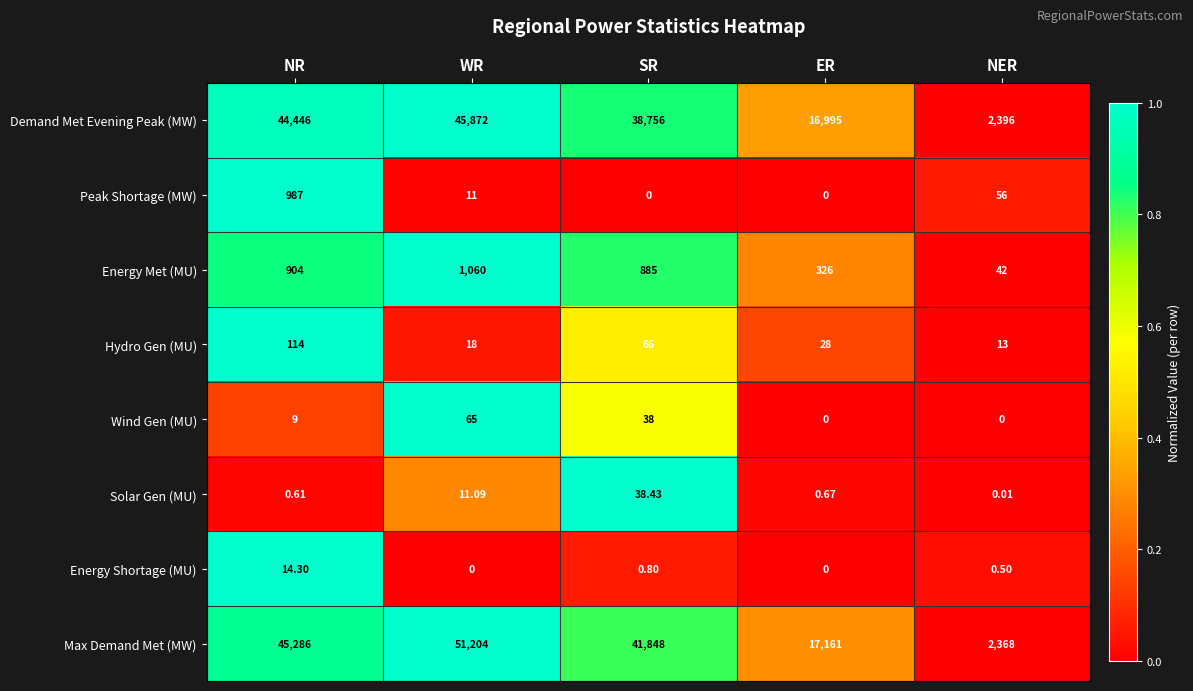

At how many categories does at least one series exceed 0?

5